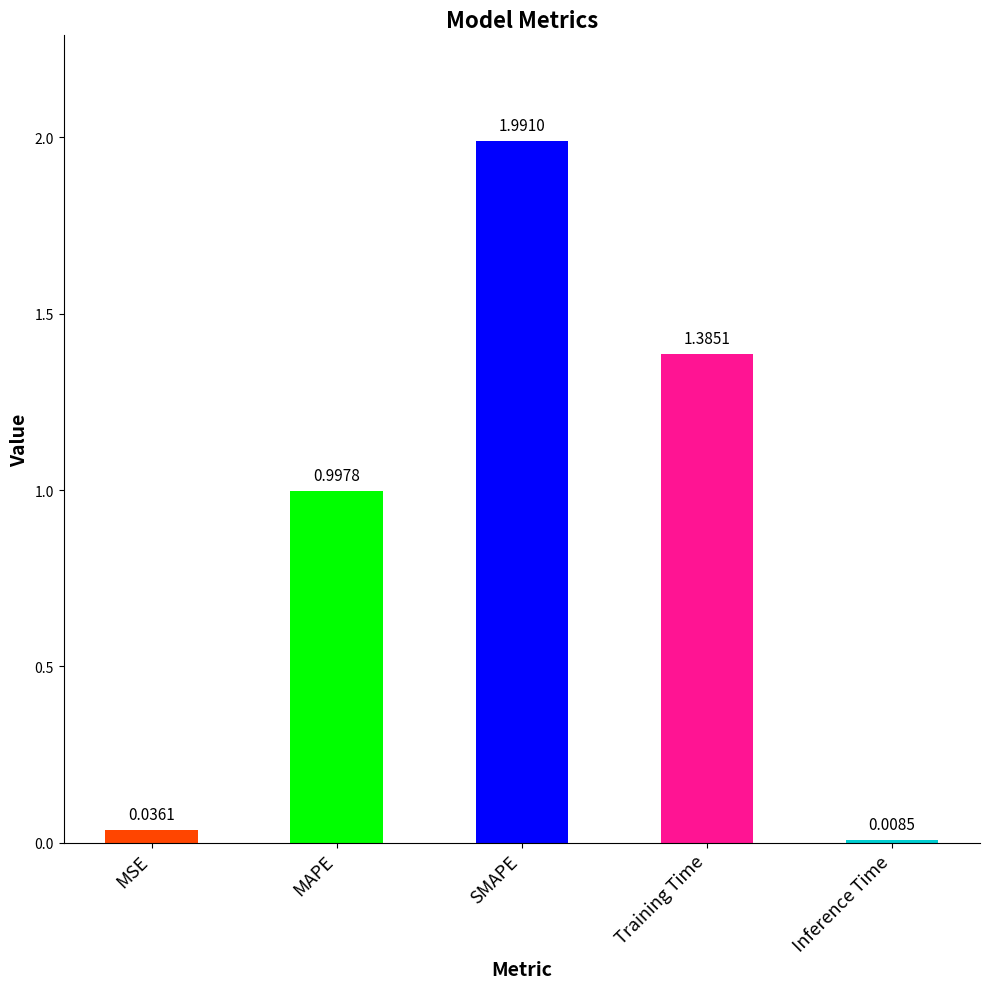

What is the maximum value shown in the chart?

2.0